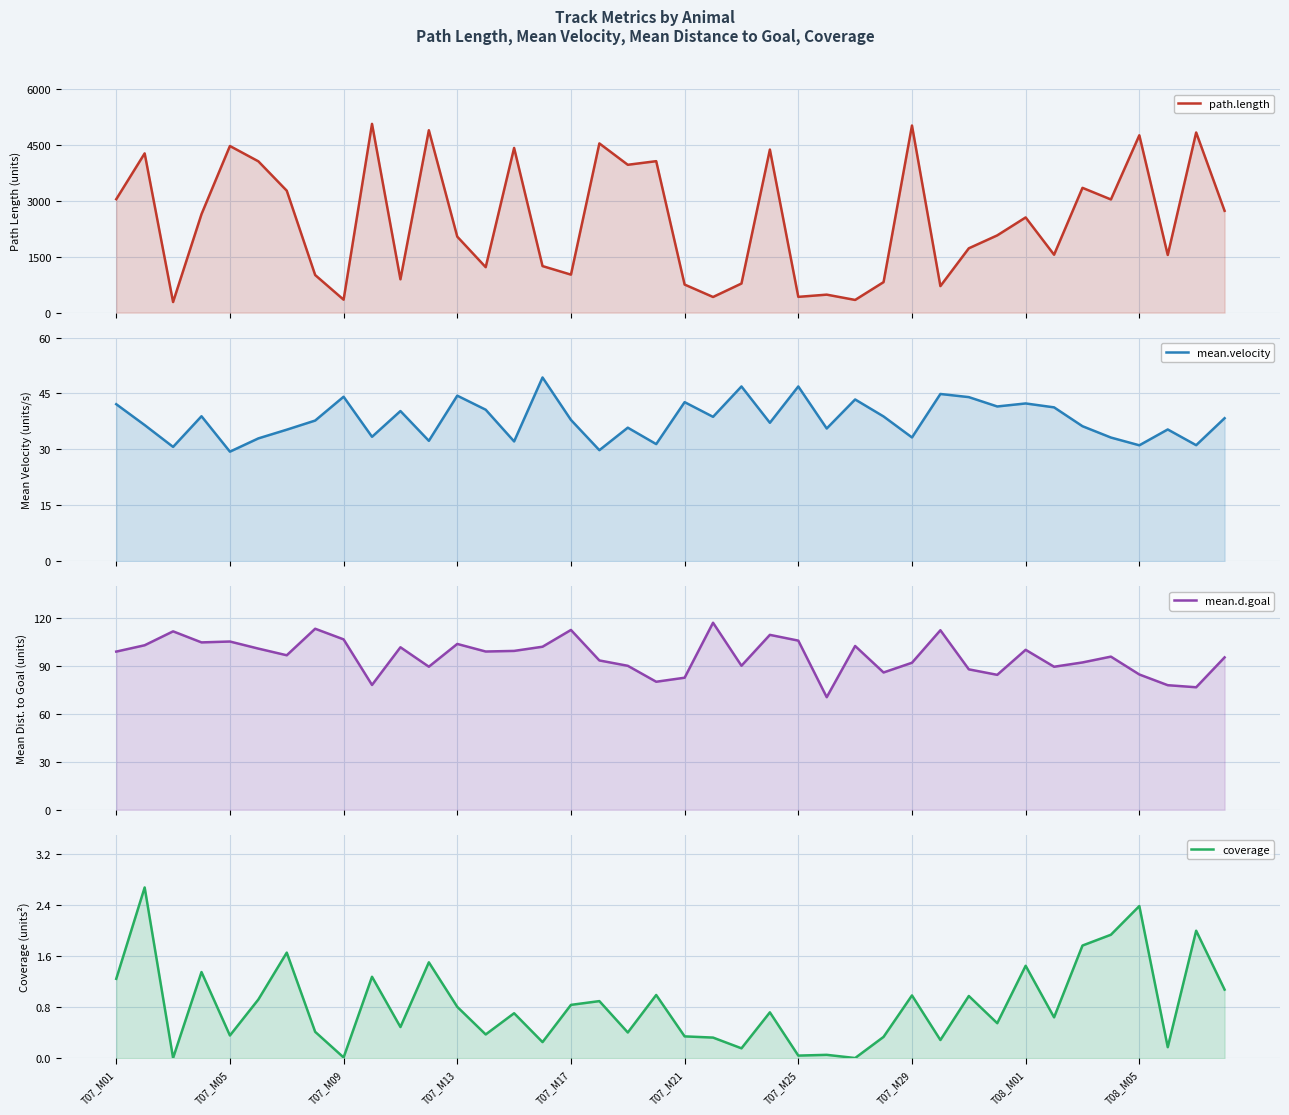

At which category does the chart reach its minimum across all series?

26